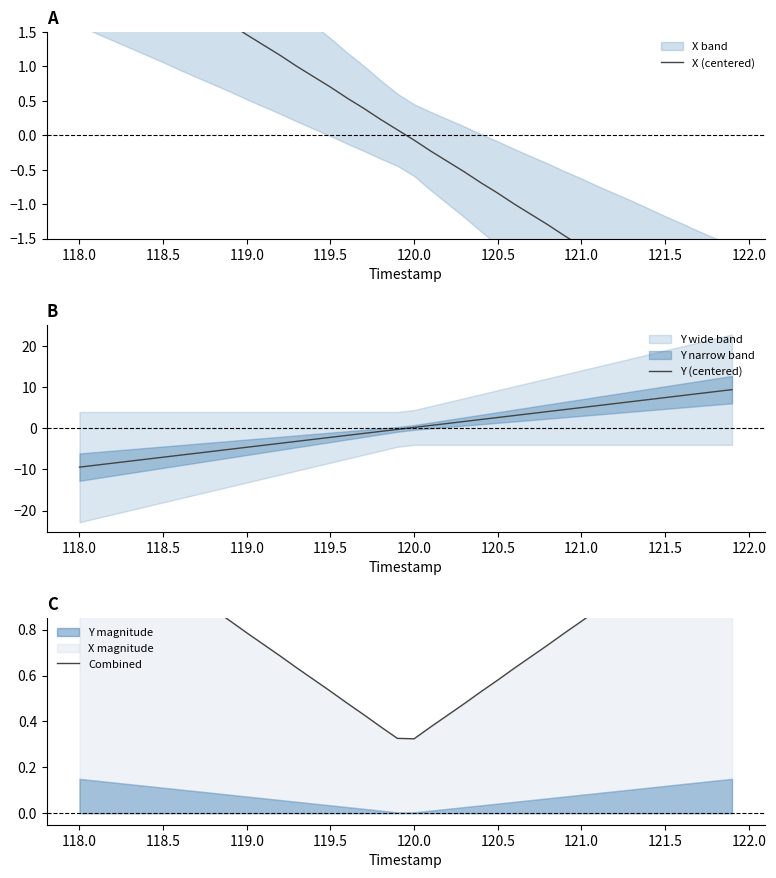

What is the lowest value of the Y (centered) series?

-9.4